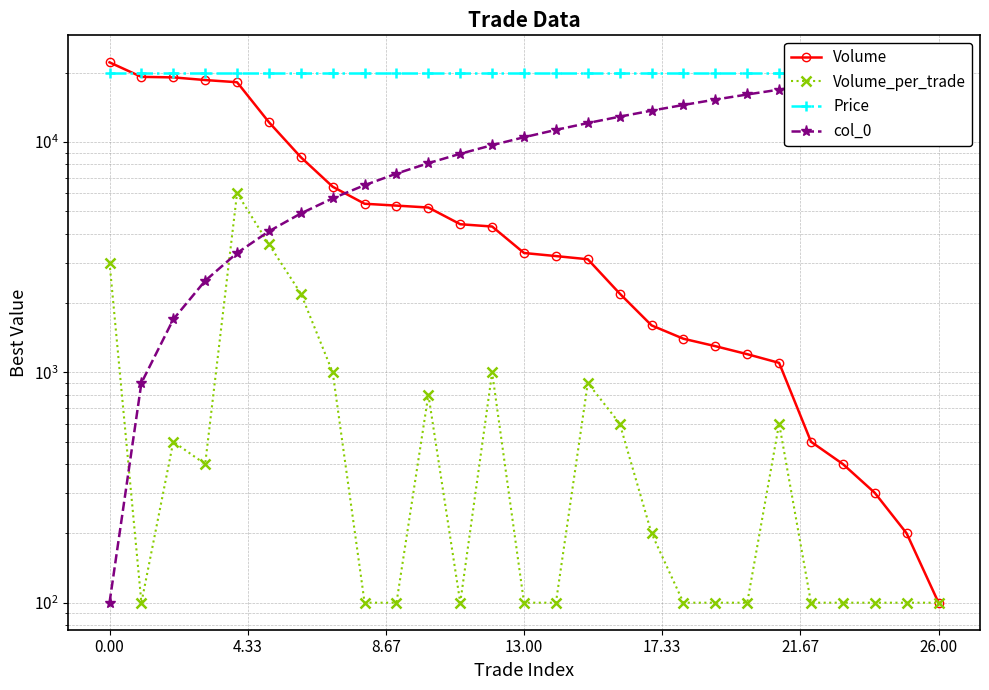

The value of Price at 8.67 is 35521. True or false?

False